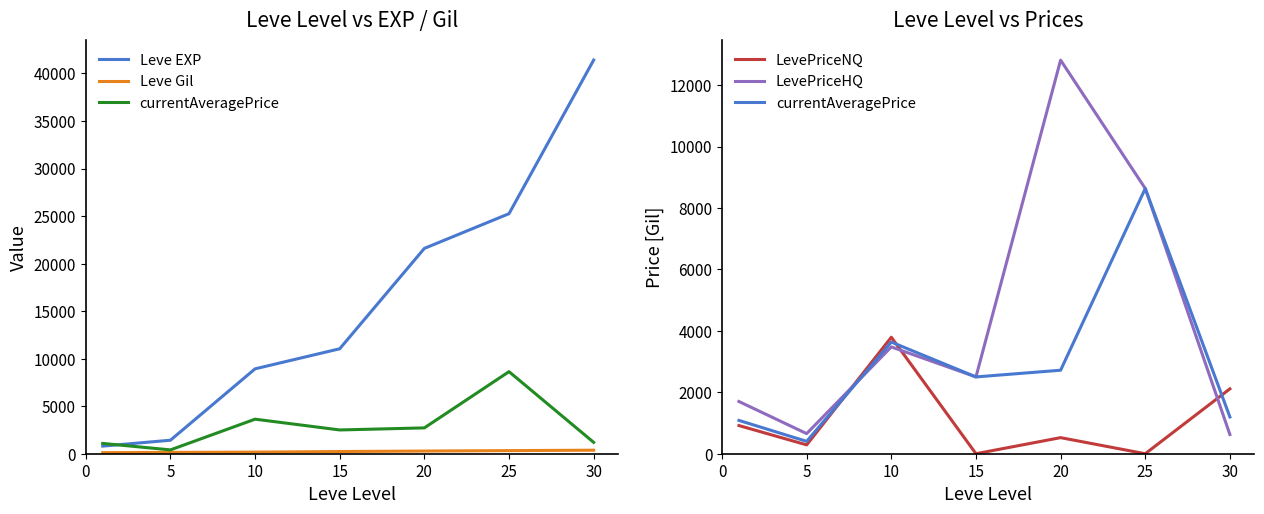

What is the maximum value shown in the chart?

41410.0